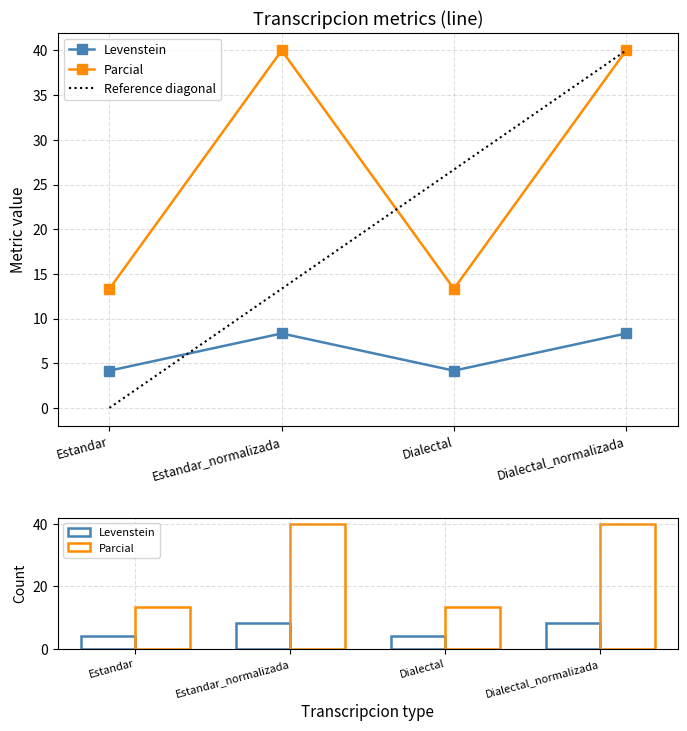

What is the difference between the second highest and second lowest values in the Levenstein series?

4.2